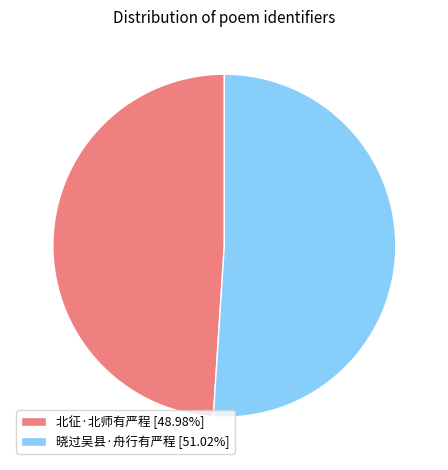

Count the number of slices in the pie.

2